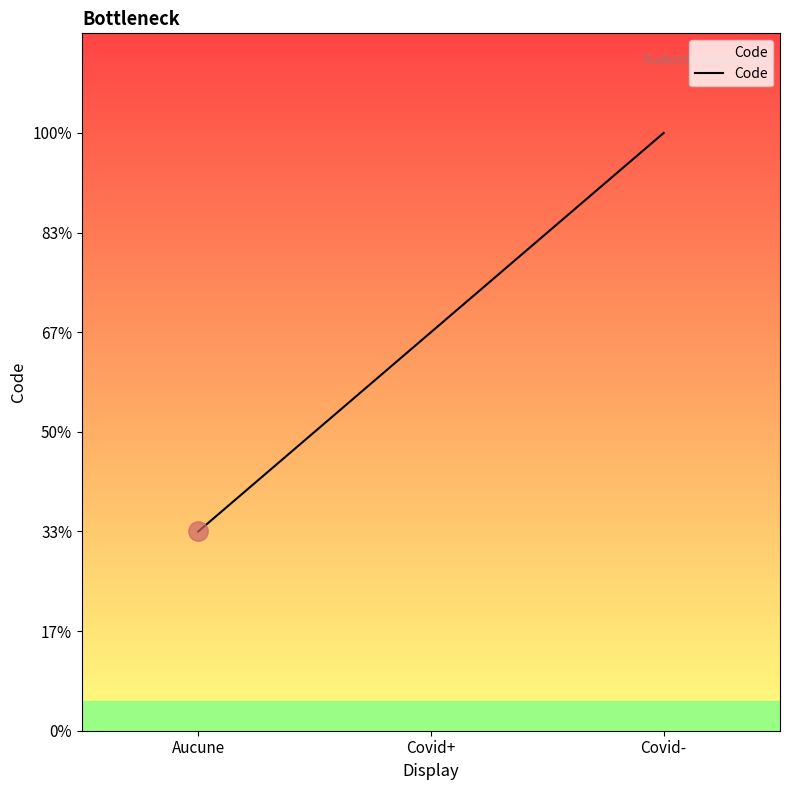

What is the sum of the values at Covid+ and Aucune?

3